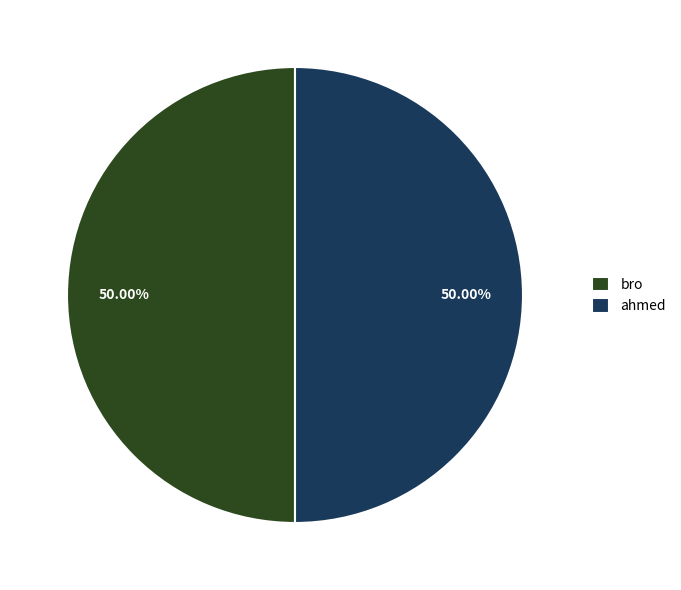

Combined, do ahmed and bro account for over 50%?

Yes